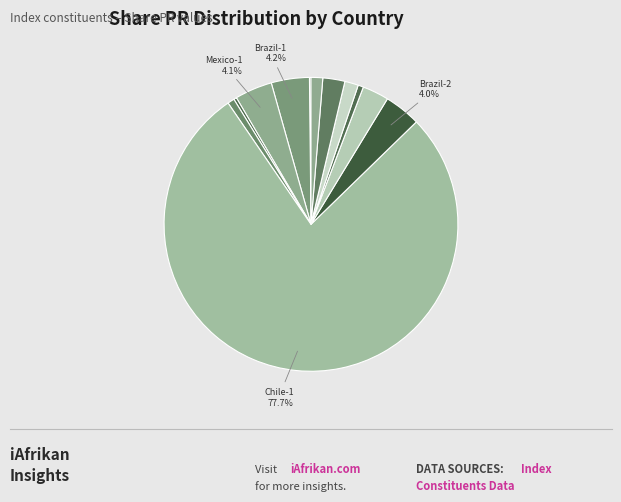

How many slices are in this pie chart?

12